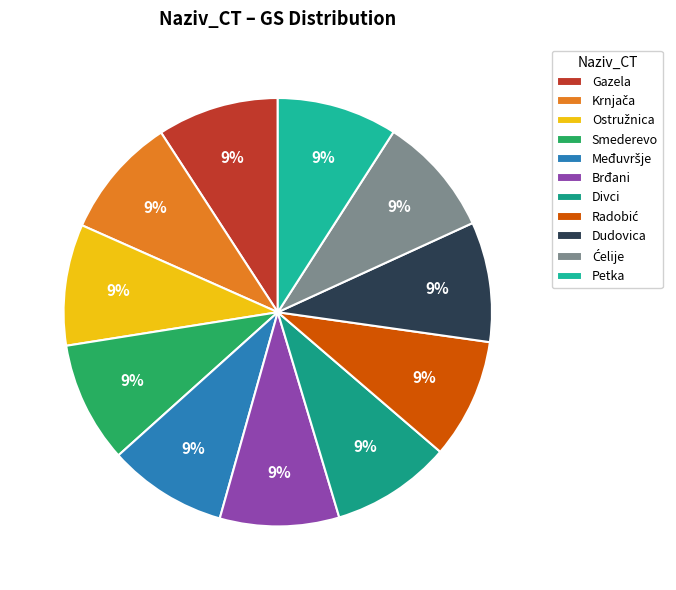

How many slices are in this pie chart?

11